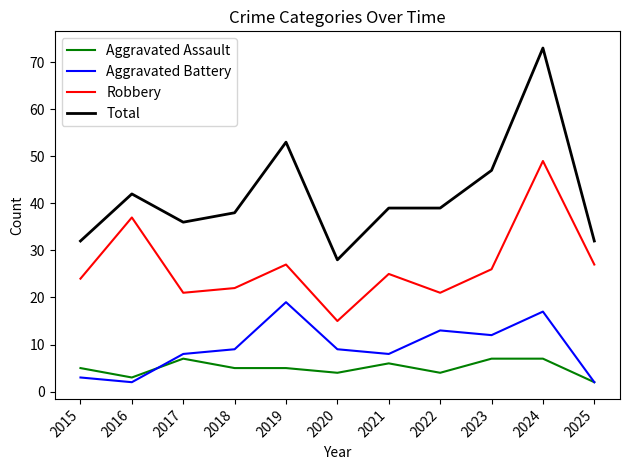

Is this an area chart (filled region under the line)?

No